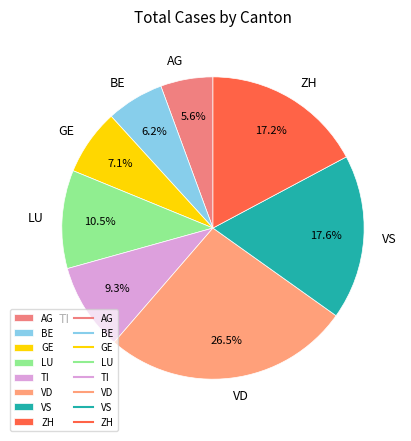

Does LU account for over 50% of the chart?

No